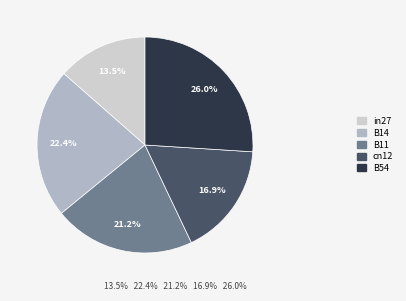

To the nearest percent, what portion does B14 represent?

22%